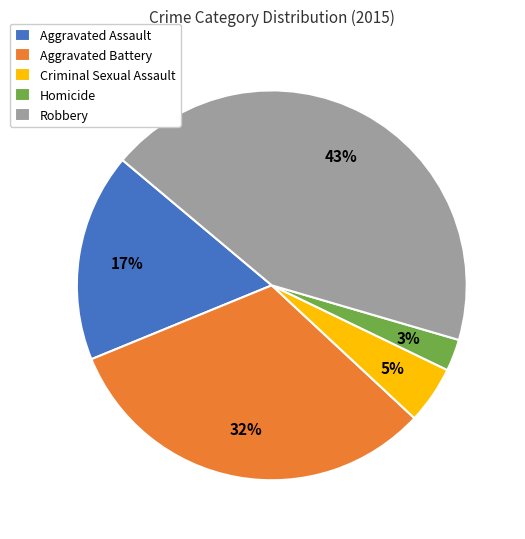

Is the sum of Robbery and Criminal Sexual Assault greater than half?

No